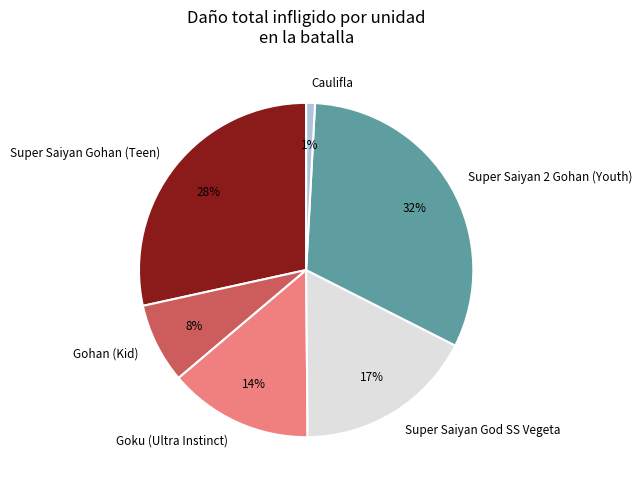

Is the sum of Super Saiyan 2 Gohan (Youth) and Caulifla greater than half?

No